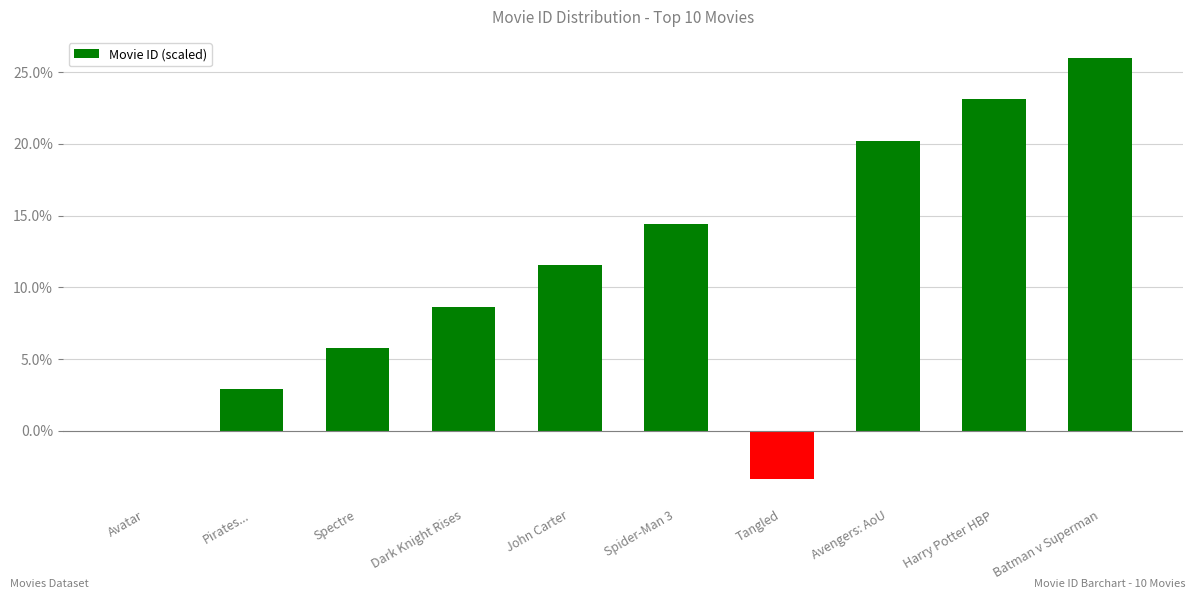

Is it true that the value at Spider-Man 3 is 20.5?

False